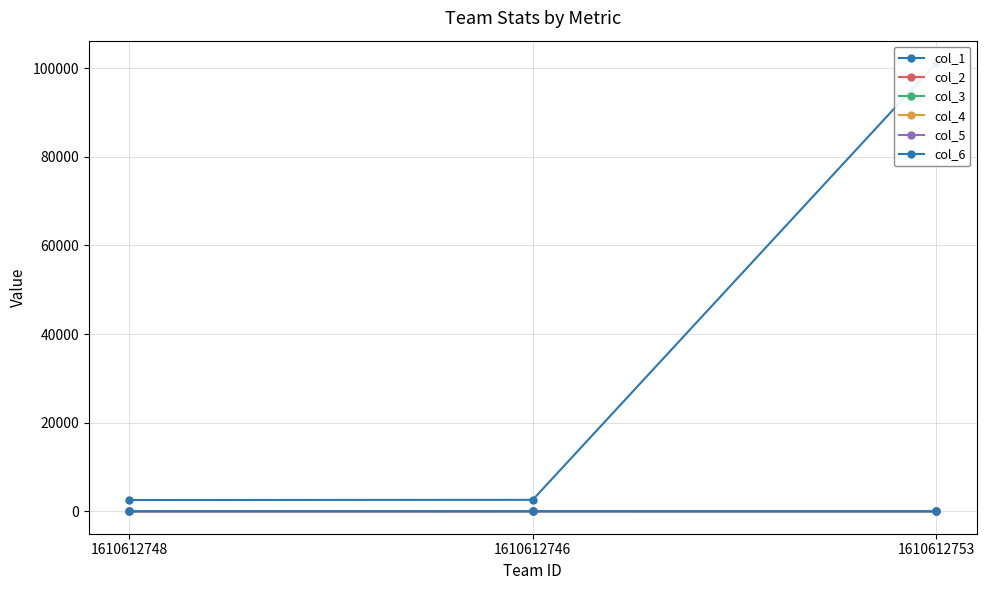

What position from the left is 1610612746?

2